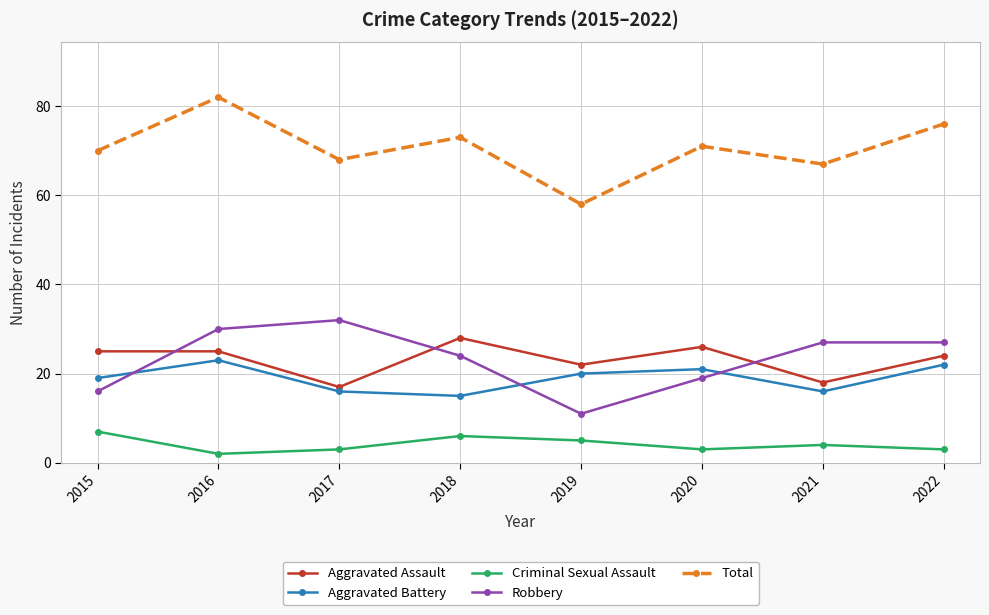

Reading right to left, what are all the values shown in this chart?

Aggravated Assault: 24	18	26	22	28	17	25	25
Aggravated Battery: 22	16	21	20	15	16	23	19
Criminal Sexual Assault: 3	4	3	5	6	3	2	7
Robbery: 27	27	19	11	24	32	30	16
Total: 76	67	71	58	73	68	82	70